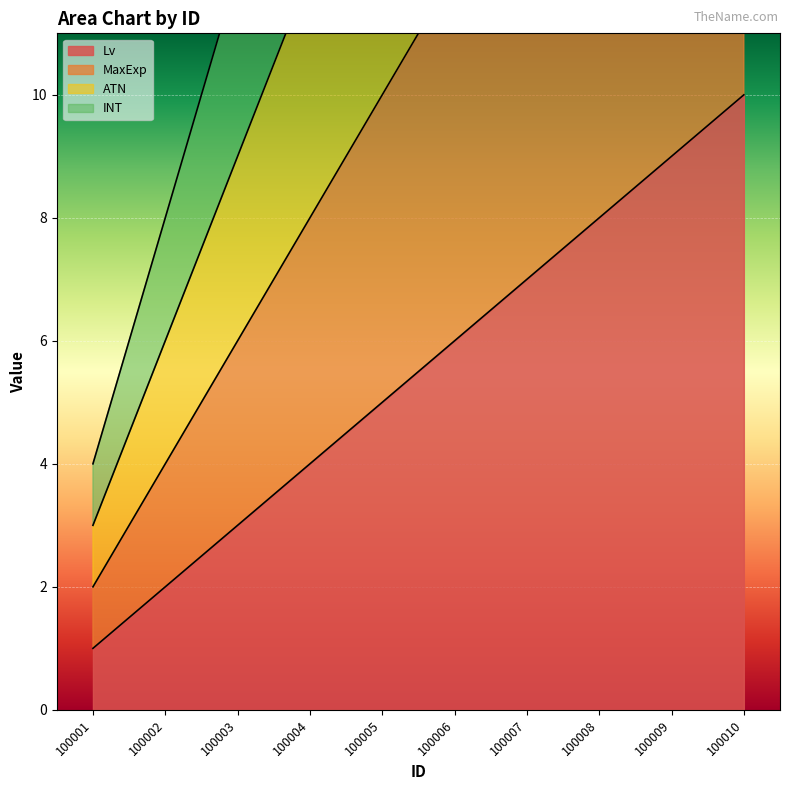

Reading left to right, list all the values displayed in this chart.

Lv: 100001=1	100002=2	100003=3	100004=4	100005=5	100006=6	100007=7	100008=8	100009=9	100010=10
MaxExp: 100001=2	100002=4	100003=6	100004=8	100005=10	100006=12	100007=14	100008=16	100009=18	100010=20
ATN: 100001=3	100002=6	100003=9	100004=12	100005=15	100006=18	100007=21	100008=24	100009=27	100010=30
INT: 100001=4	100002=8	100003=12	100004=16	100005=20	100006=24	100007=28	100008=32	100009=36	100010=40